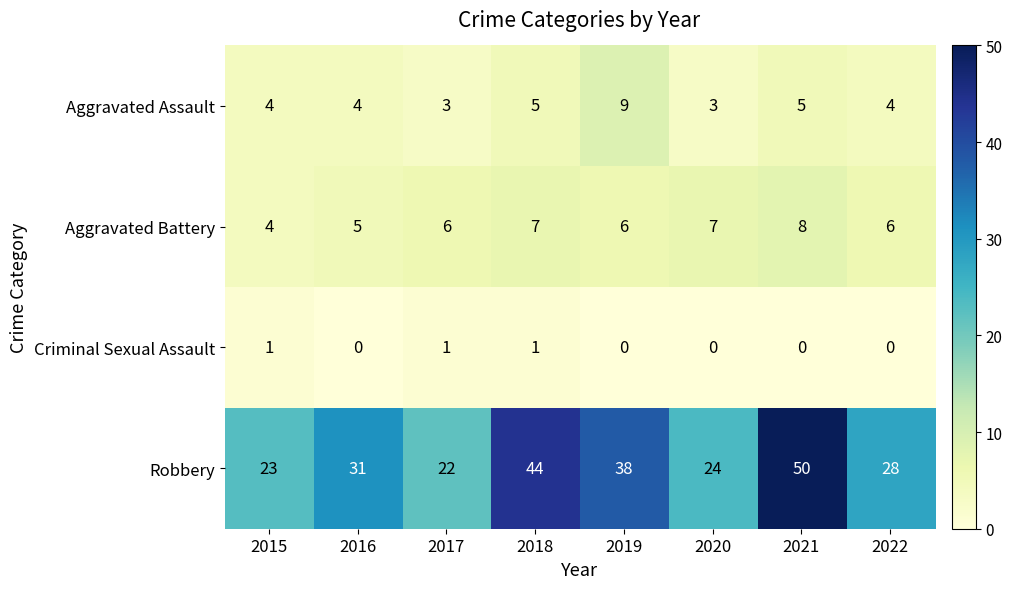

Which series changed the most between 2017 and 2022?

Robbery